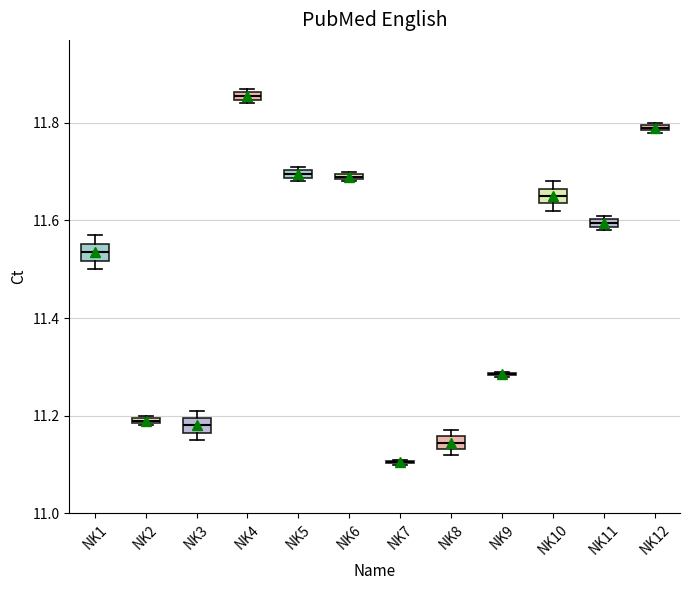

Where is the lower edge of the box for NK6 on the y-axis? The values are not printed on the chart, so give them approximately, as read against the axis.

11.68